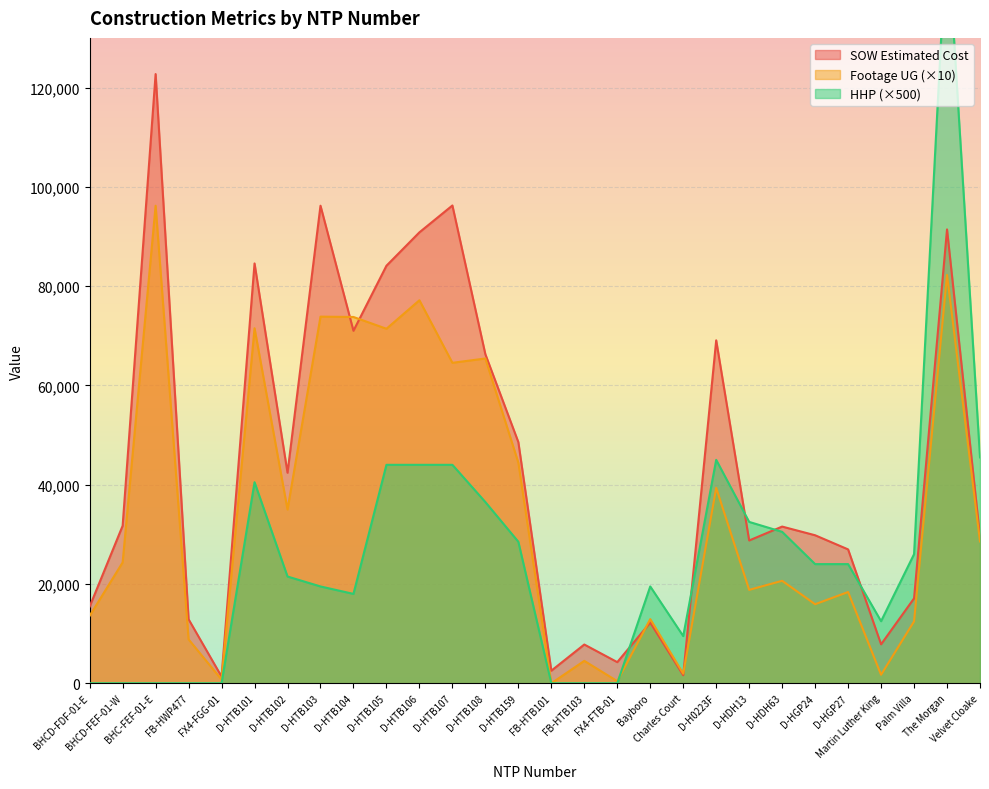

At how many categories does at least one series exceed 16512?

20